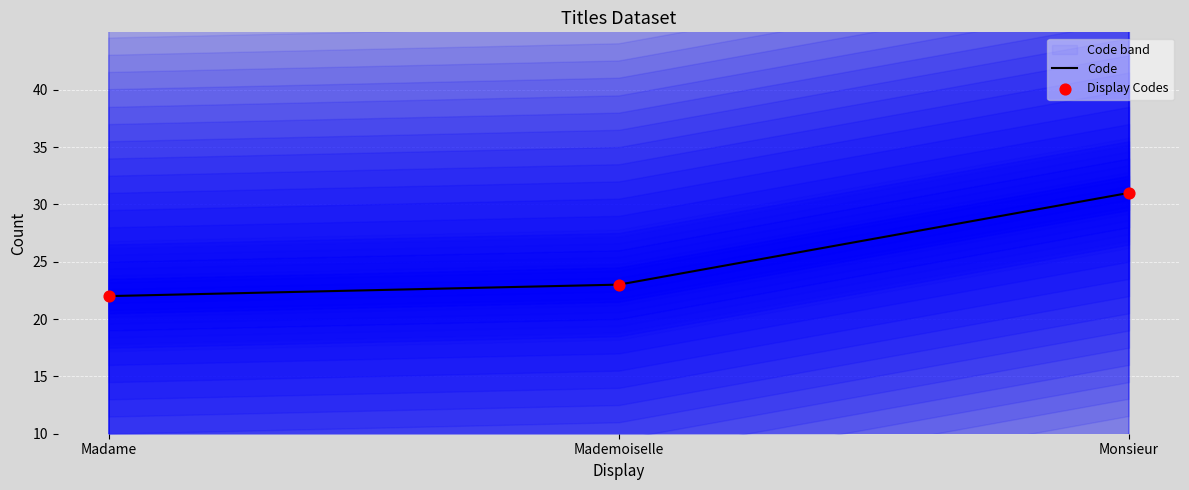

Is the value of Display Codes at Monsieur greater than the value of Code at Madame?

Yes